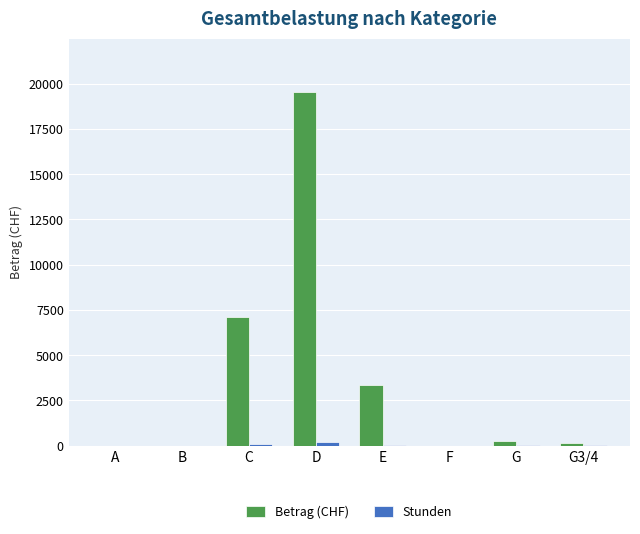

How many groups of bars are there?

8